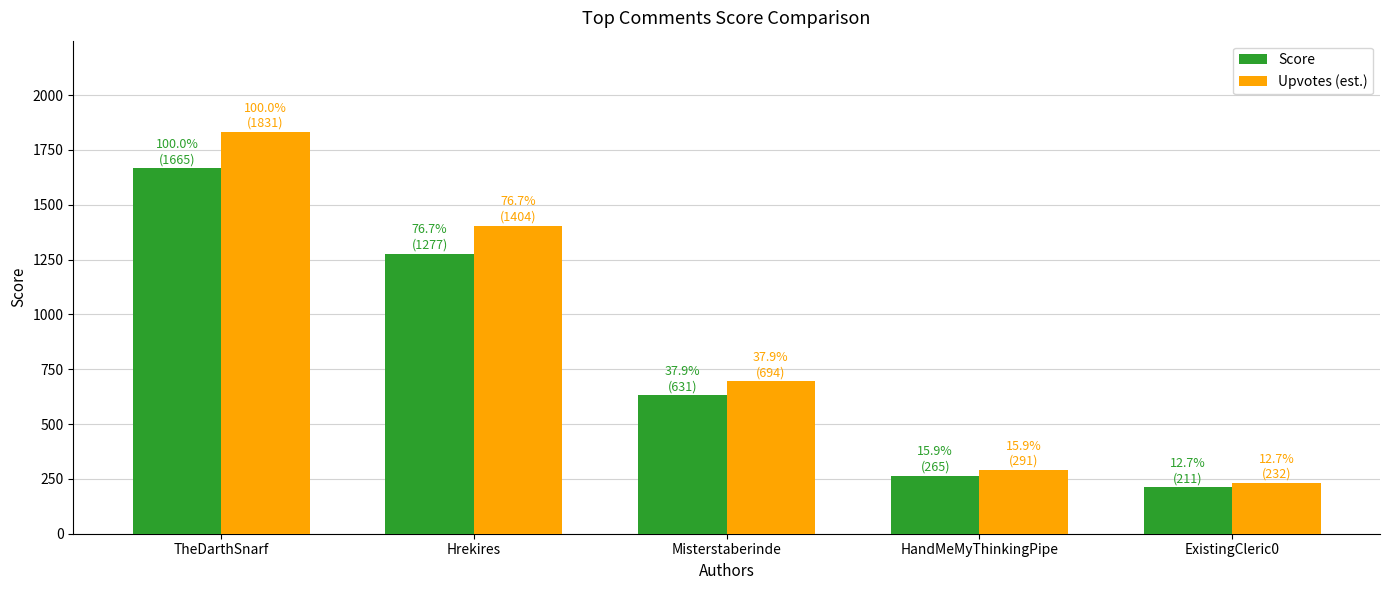

Which series changed the most between TheDarthSnarf and Misterstaberinde?

Upvotes (est.)